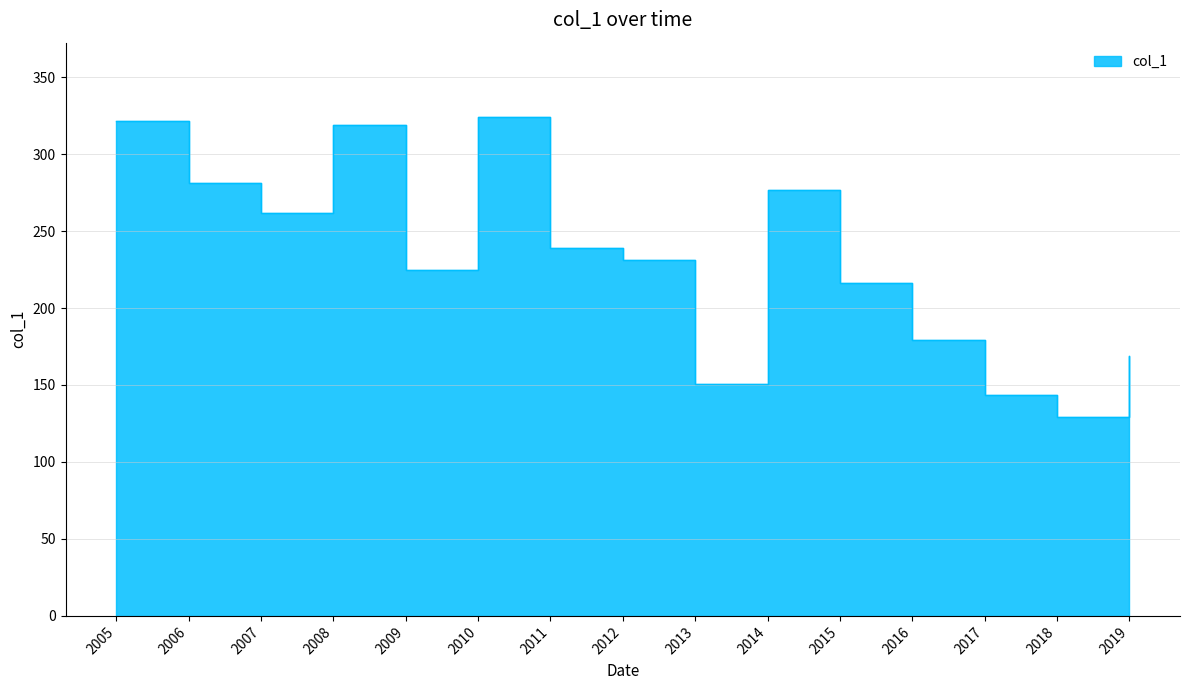

What is the difference between the maximum and second lowest values?

180.6